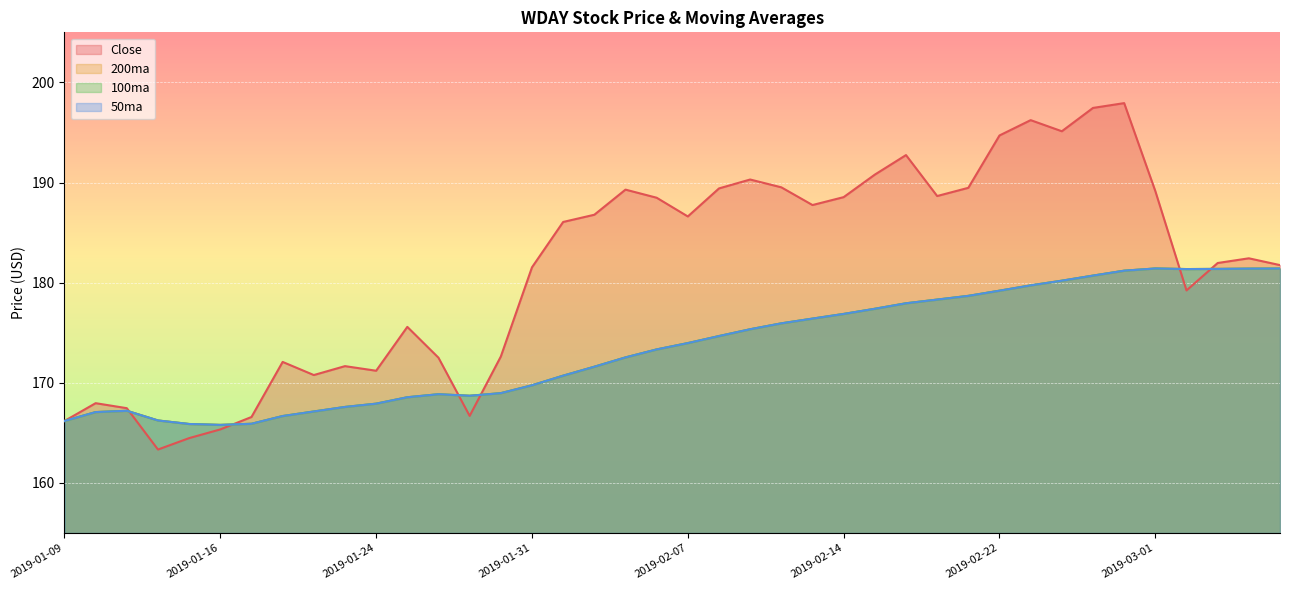

At which label is 100ma closest to 173?

2019-02-06